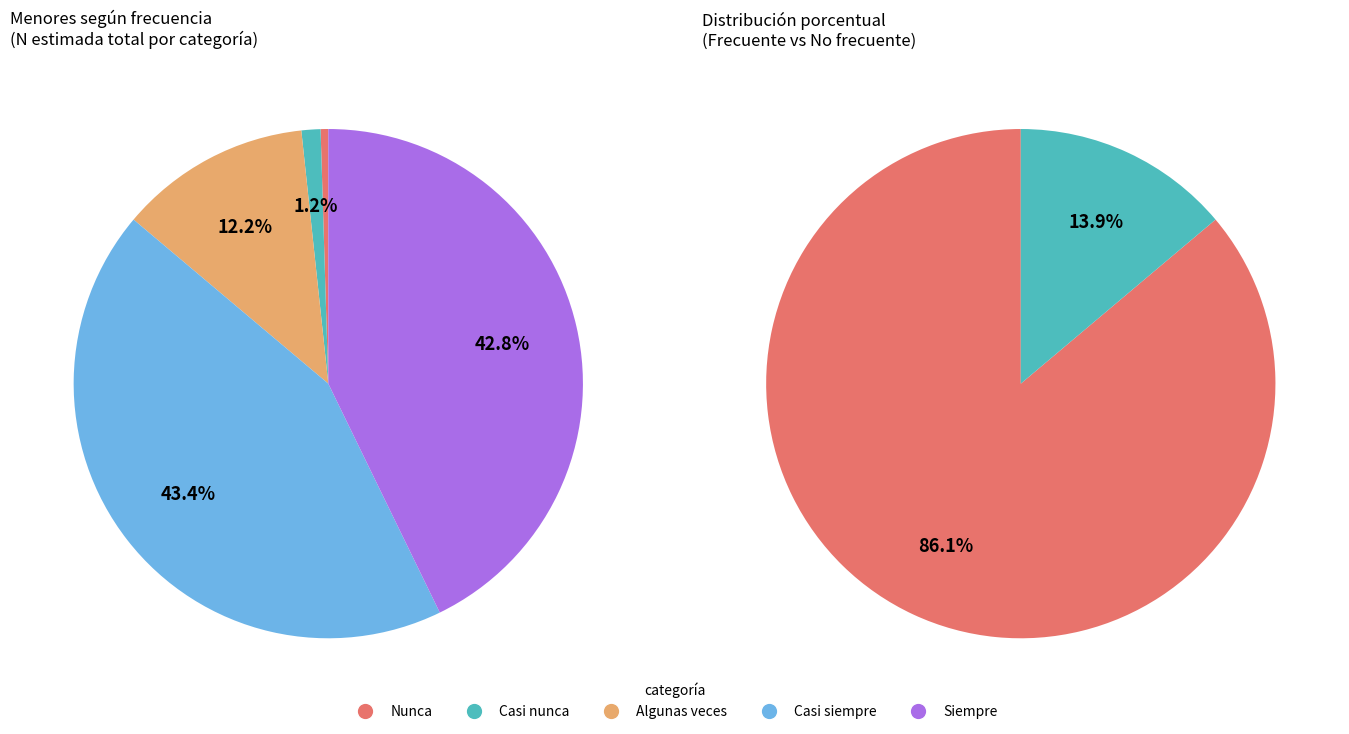

To the nearest percent, what is the combined percentage of Algunas veces and Casi nunca?

13%